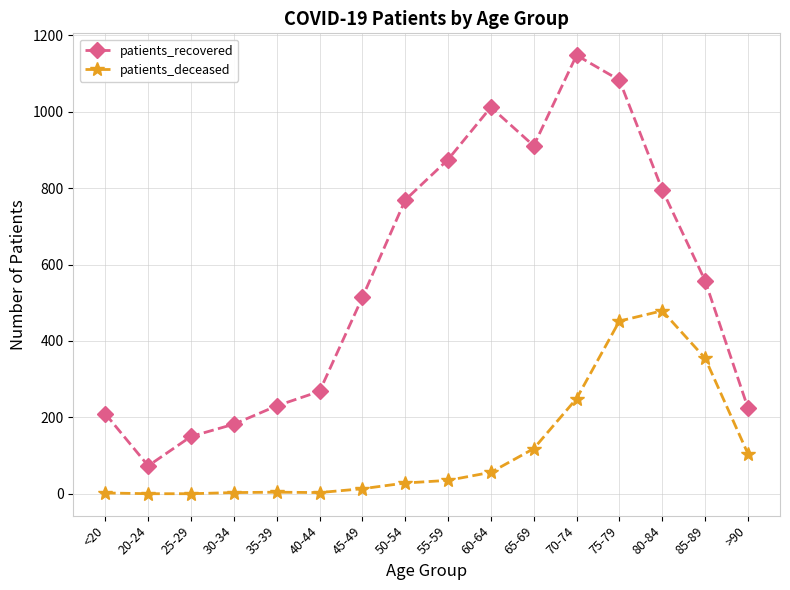

In patients_recovered, how many points are lower than both neighbors (excluding endpoints)?

2